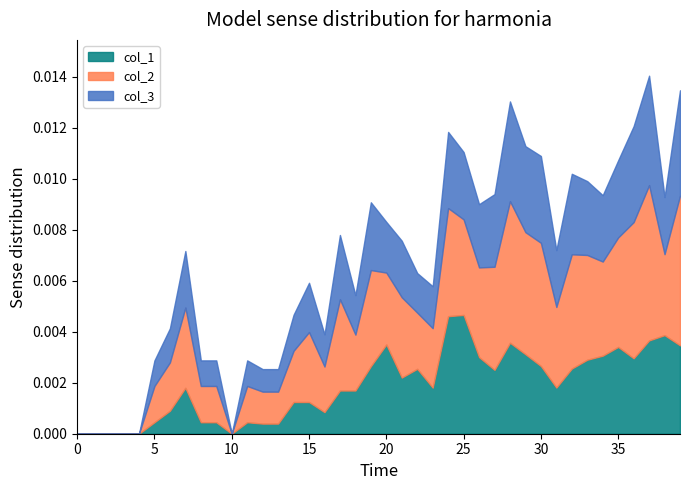

How many lines are shown in the chart?

3